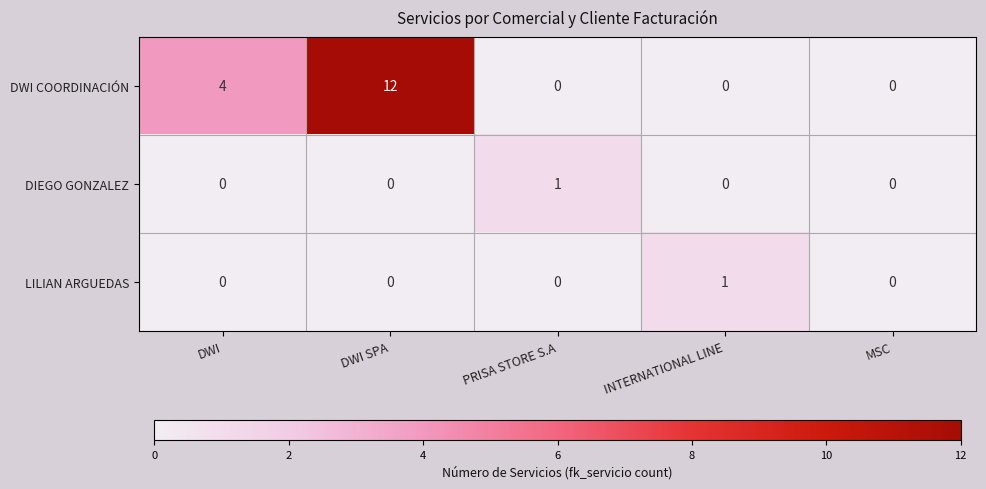

Which series has the largest total across all categories?

DWI COORDINACIÓN